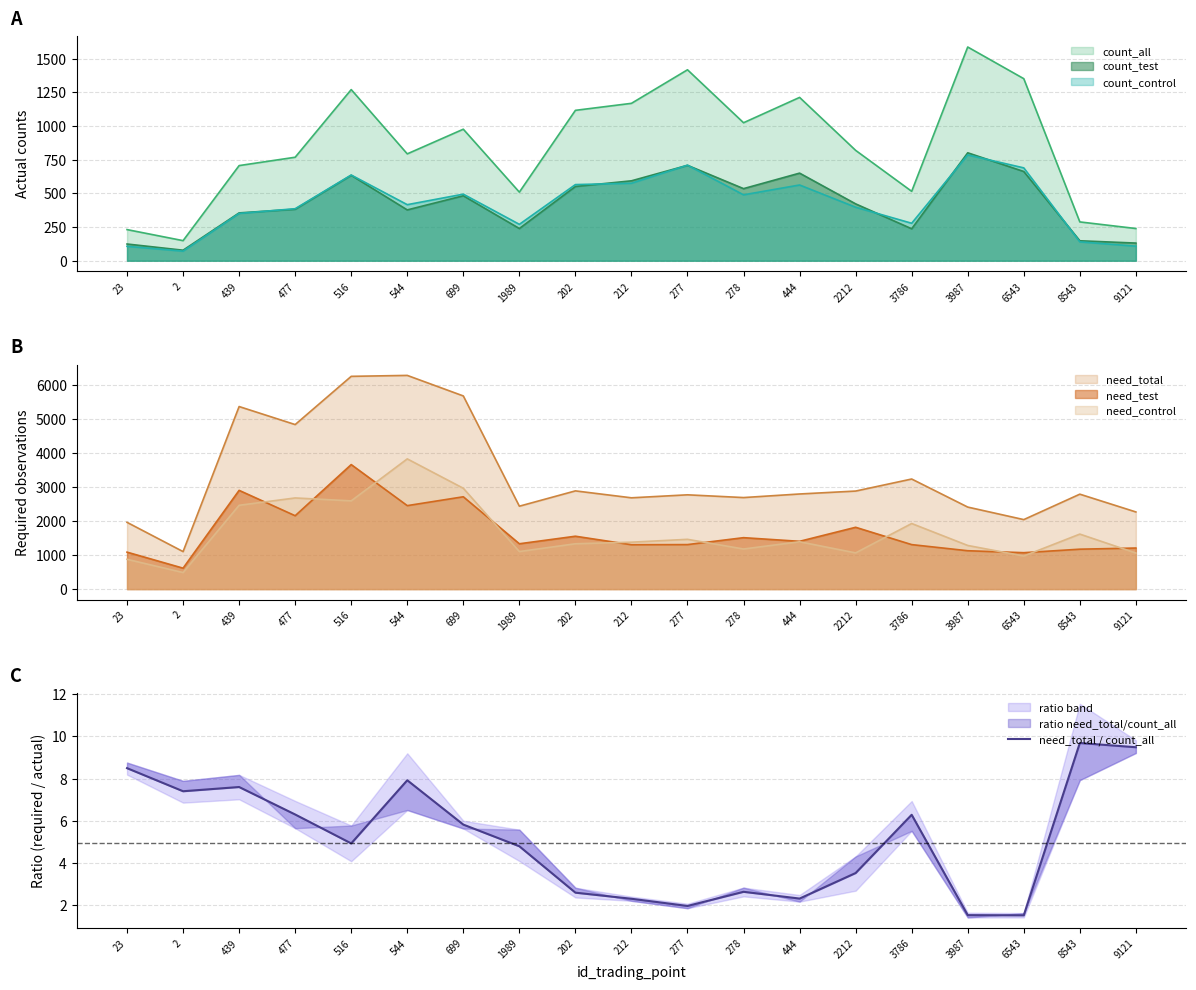

What is the sum of the values at 278 and 1989?

7.4